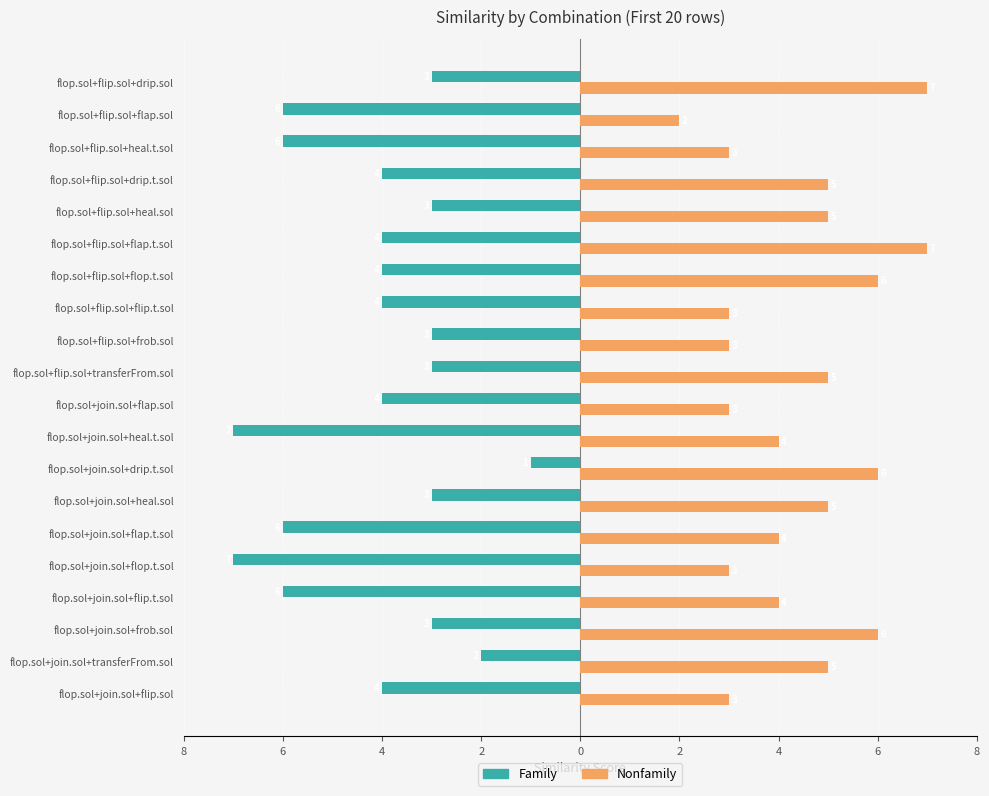

What are all the series names shown in the legend?

Family, Nonfamily